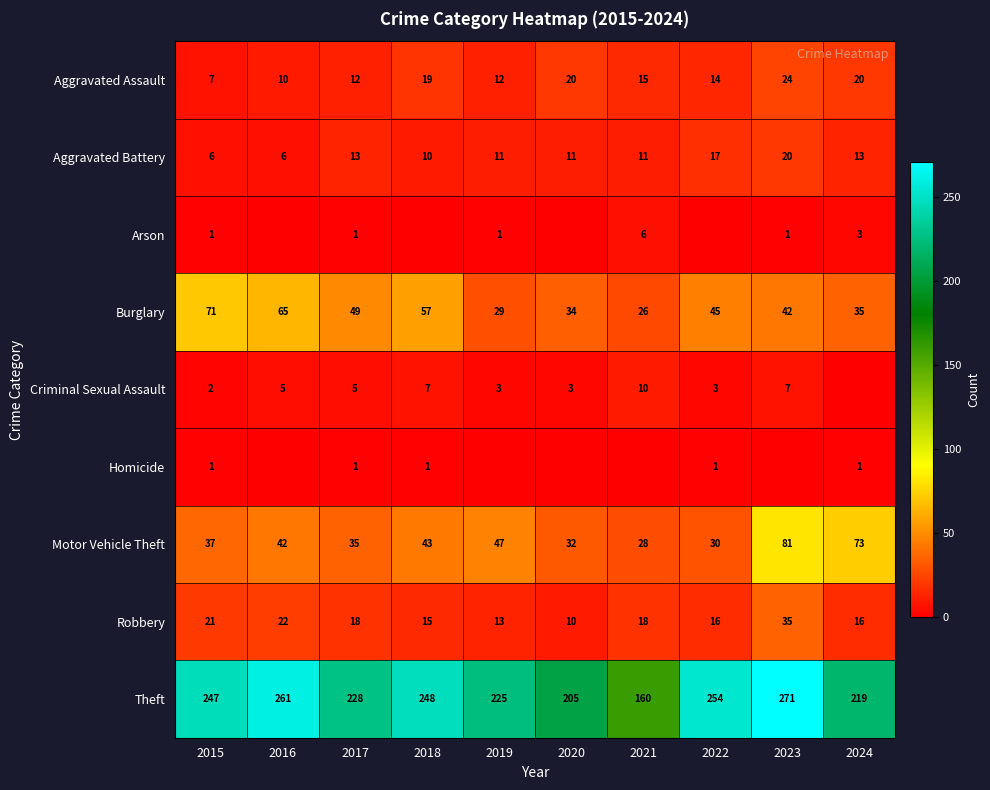

True or false: Aggravated Battery has a value of 10 at 2015.

False